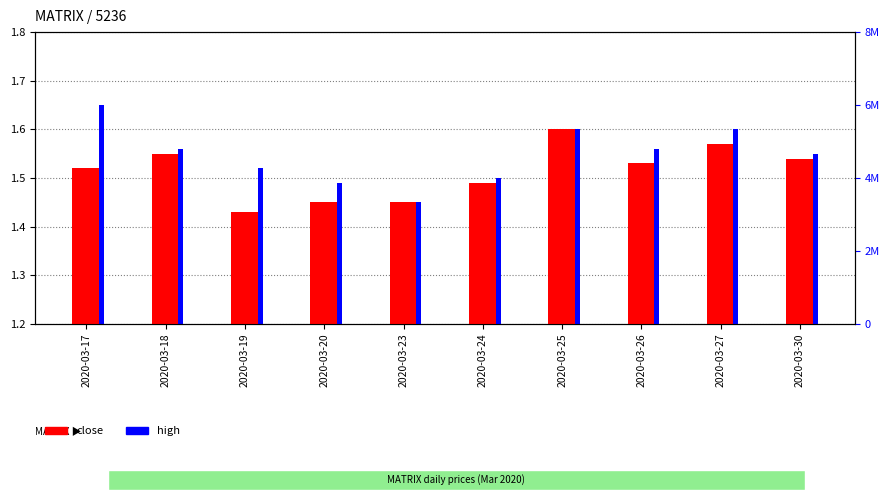

At how many categories does at least one series exceed 5930681?

1